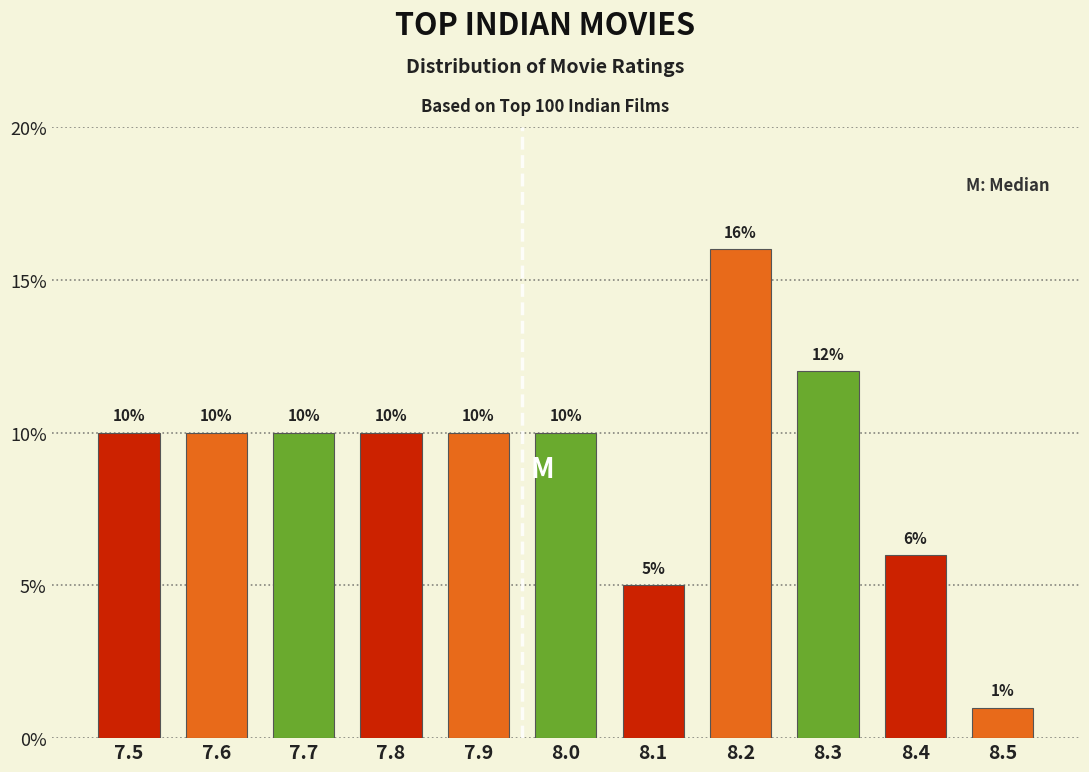

Reading left to right, list every bar in this chart as the range it spans on the x-axis followed by its height.

7.45 to 7.55: 10
7.55 to 7.65: 10
7.65 to 7.75: 10
7.75 to 7.85: 10
7.85 to 7.95: 10
7.95 to 8.05: 10
8.05 to 8.15: 5
8.15 to 8.25: 16
8.25 to 8.35: 12
8.35 to 8.45: 6
8.45 to 8.55: 1